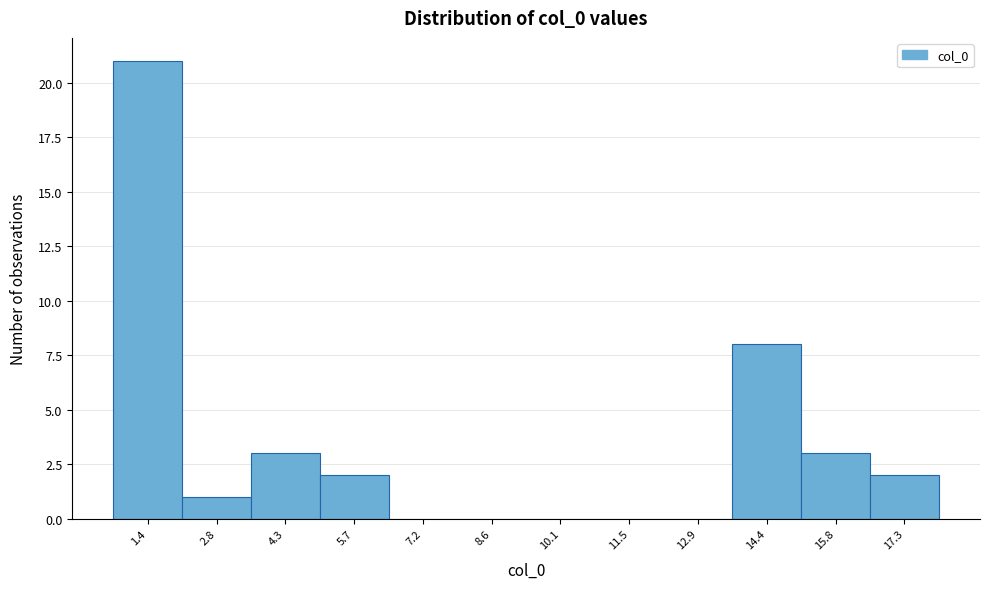

Reading right to left, list all the values displayed in this chart.

17.3=2	15.8=3	14.4=8	12.9=0	11.5=0	10.1=0	8.6=0	7.2=0	5.7=2	4.3=3	2.8=1	1.4=21